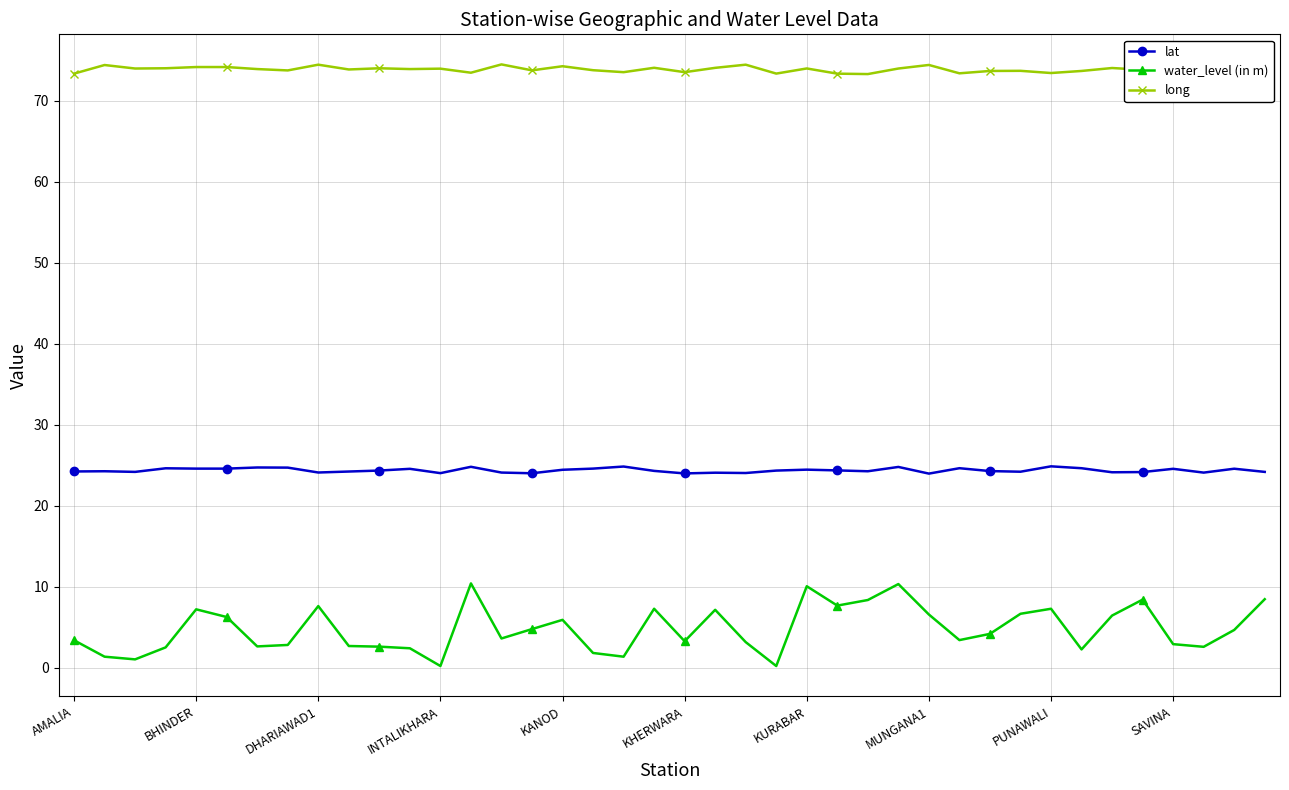

What is the sum of all water_level (in m) values?

191.5